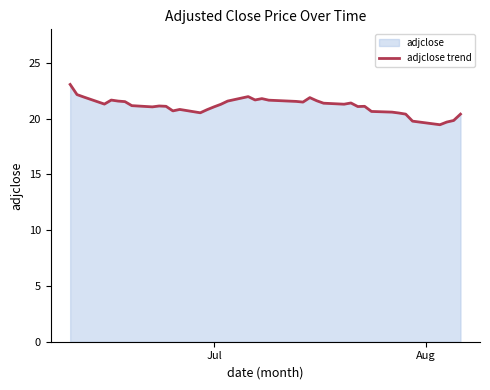

What is the difference between the maximum and minimum values?

3.6